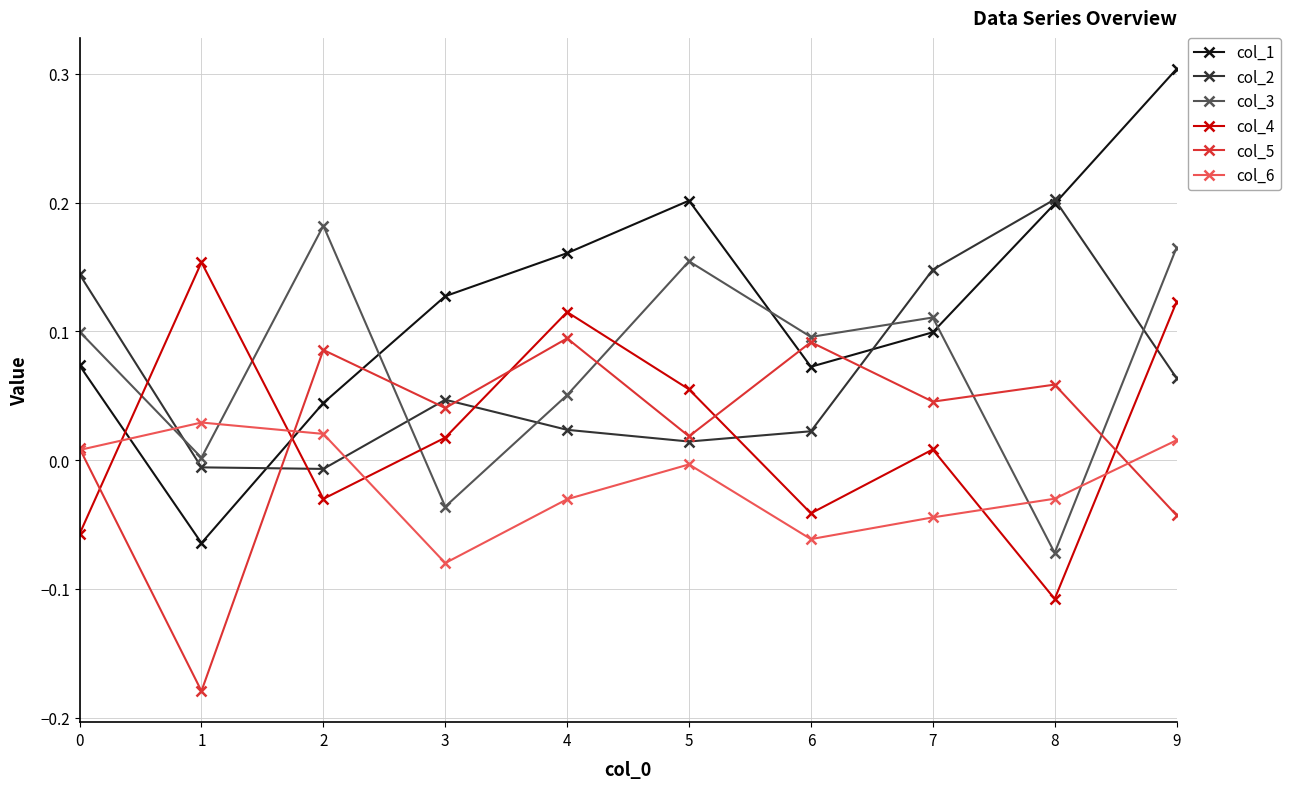

Is it true that col_4 equals 0.2 at 3?

False